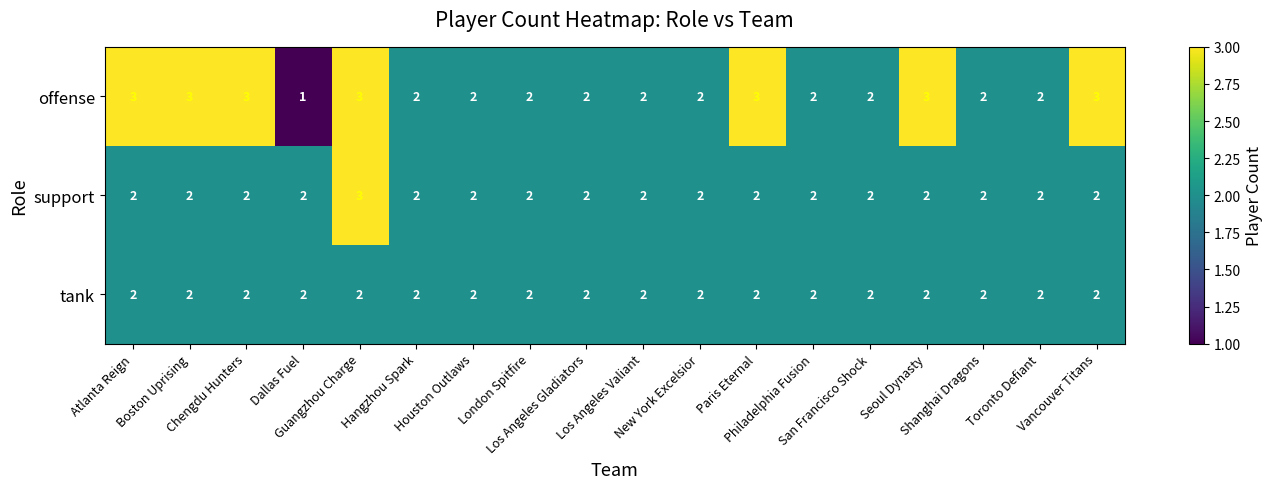

Which series has the largest total across all categories?

offense